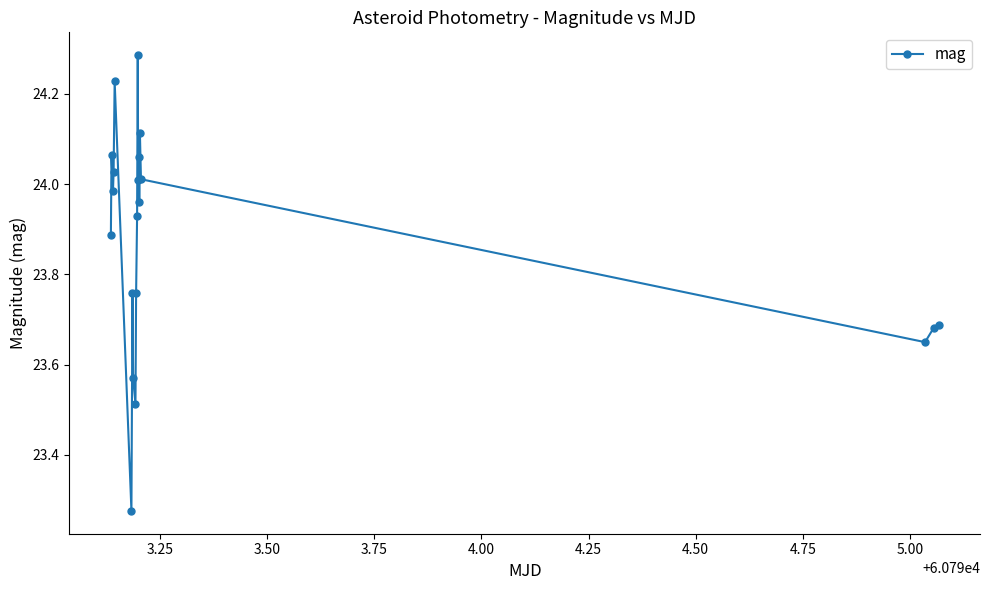

How many interior local valleys (lower than both neighbors) does the data have?

6